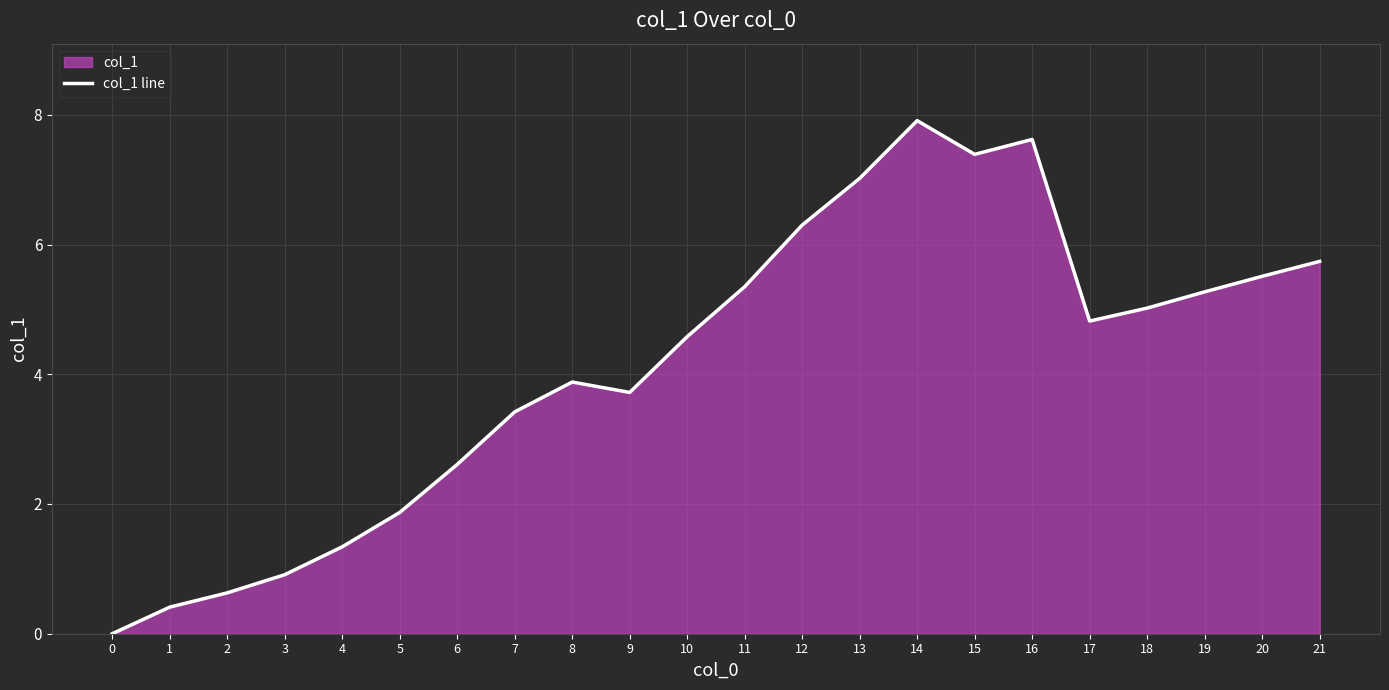

What is the sum of the values at 9 and 12?

10.0